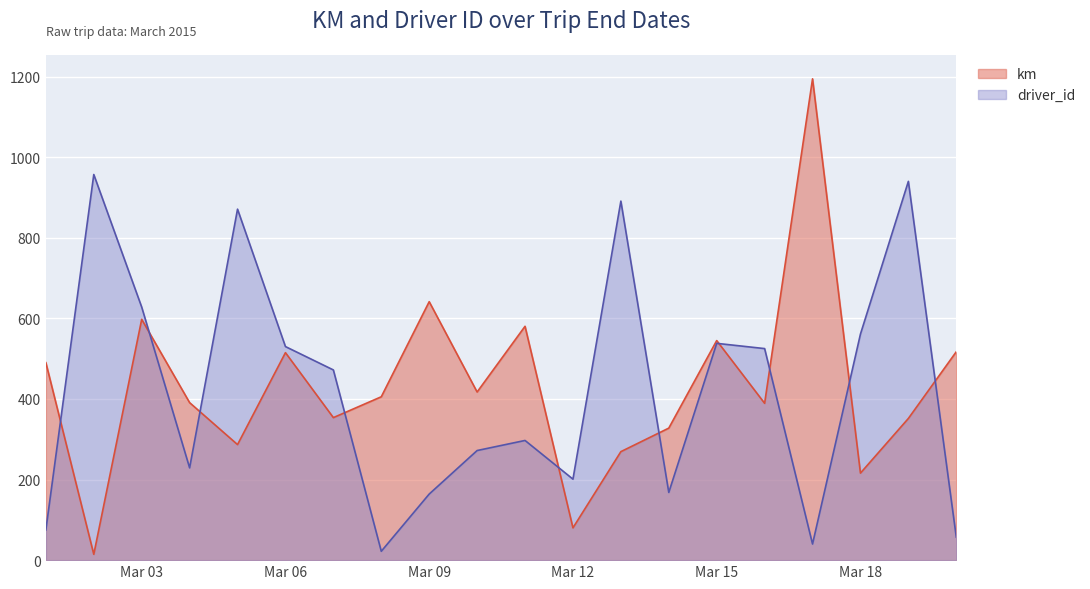

What is the highest value of the driver_id series?

957.0